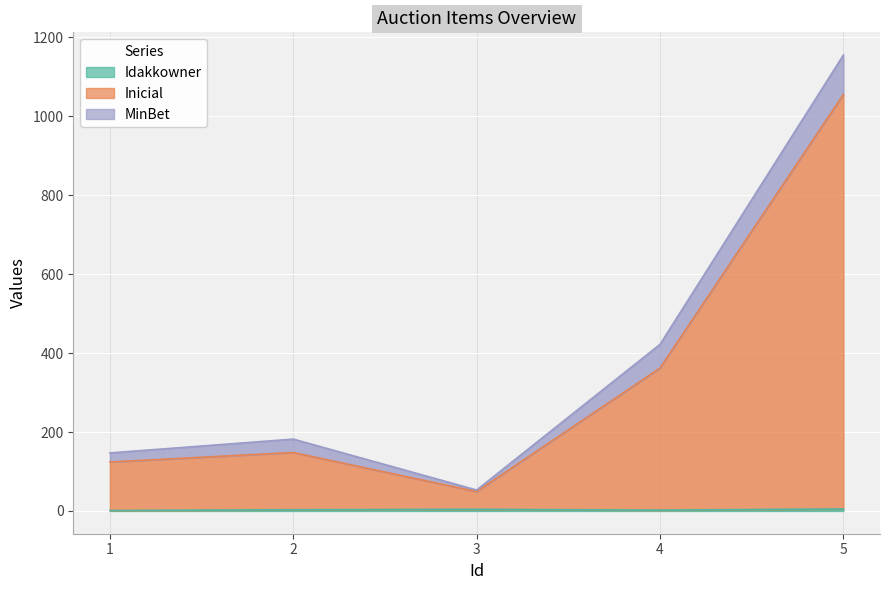

At 1, list the series in order from smallest to largest.

Idakkowner, Inicial